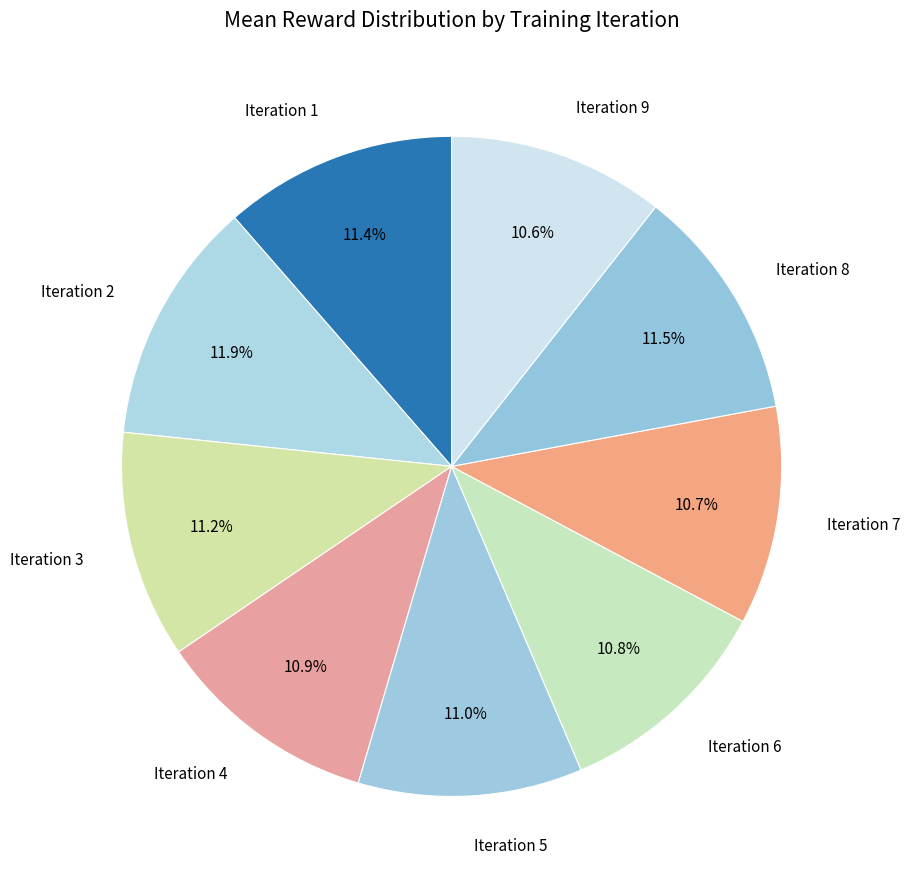

Does any single category account for the majority?

No